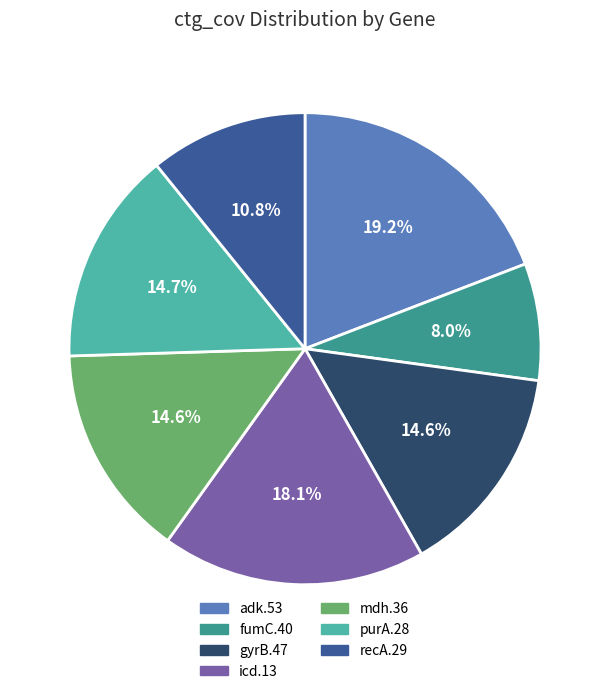

True or false: adk.53 accounts for 32% of the total.

False